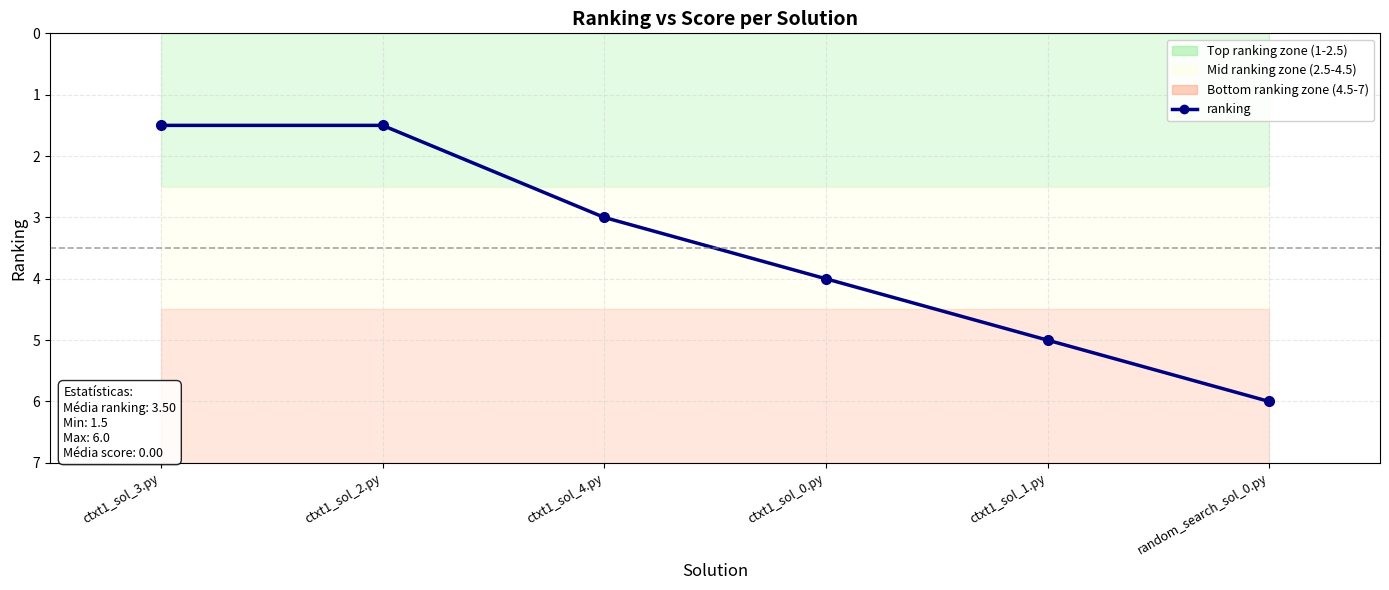

What is the difference between the maximum and second lowest values?

4.5